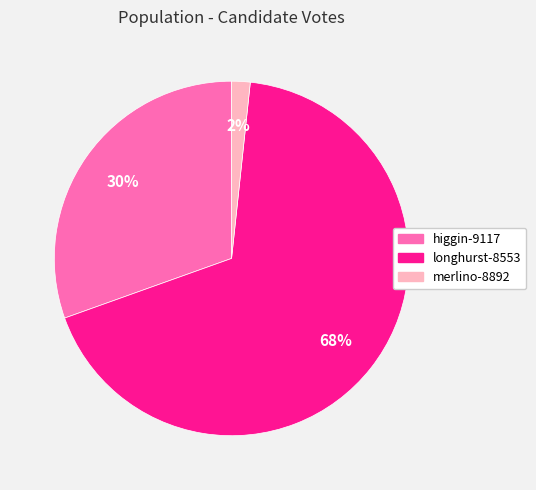

True or false: longhurst-8553 accounts for 58% of the total.

False